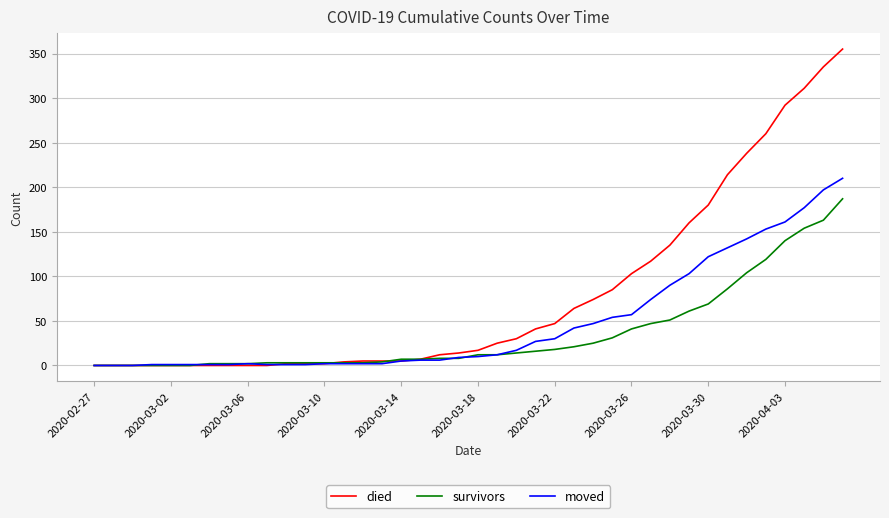

Which series has the widest spread of values?

died